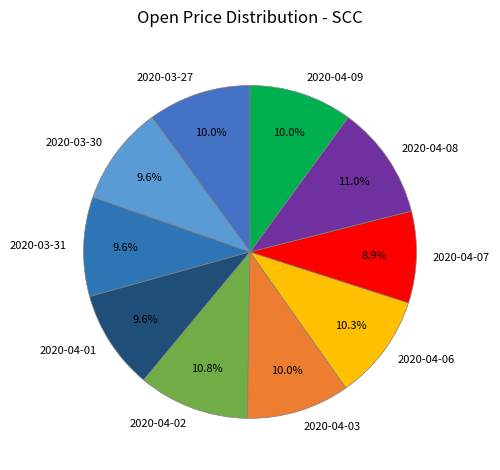

To the nearest percent, what is the average slice percentage?

10%